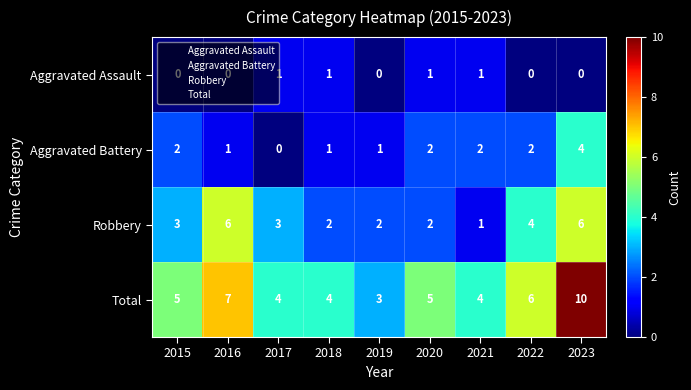

The Aggravated Battery series shows 1 at 2016. True or false?

True